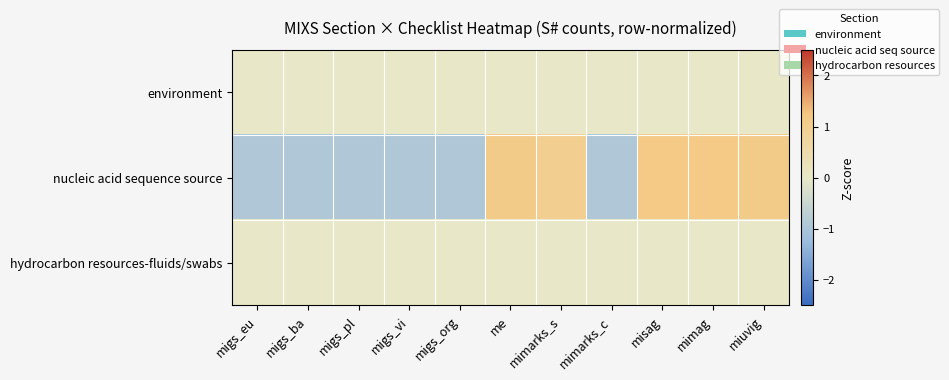

What is the total value across all series at mimarks_c?

-0.9